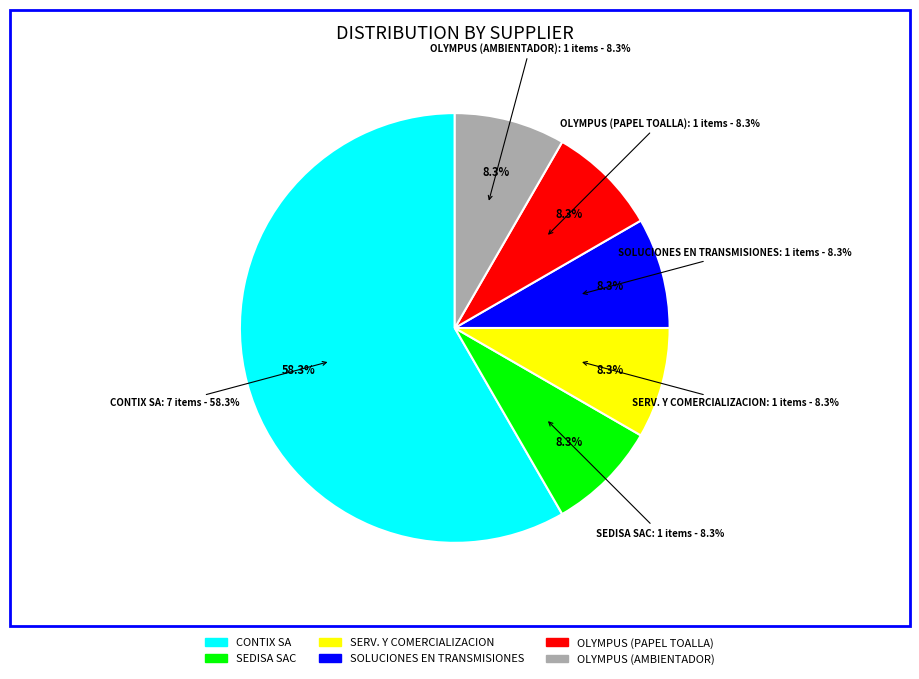

What percentage is the OLYMPUS INDUSTRIAS SRL (70069183) slice, to the nearest percent?

8%